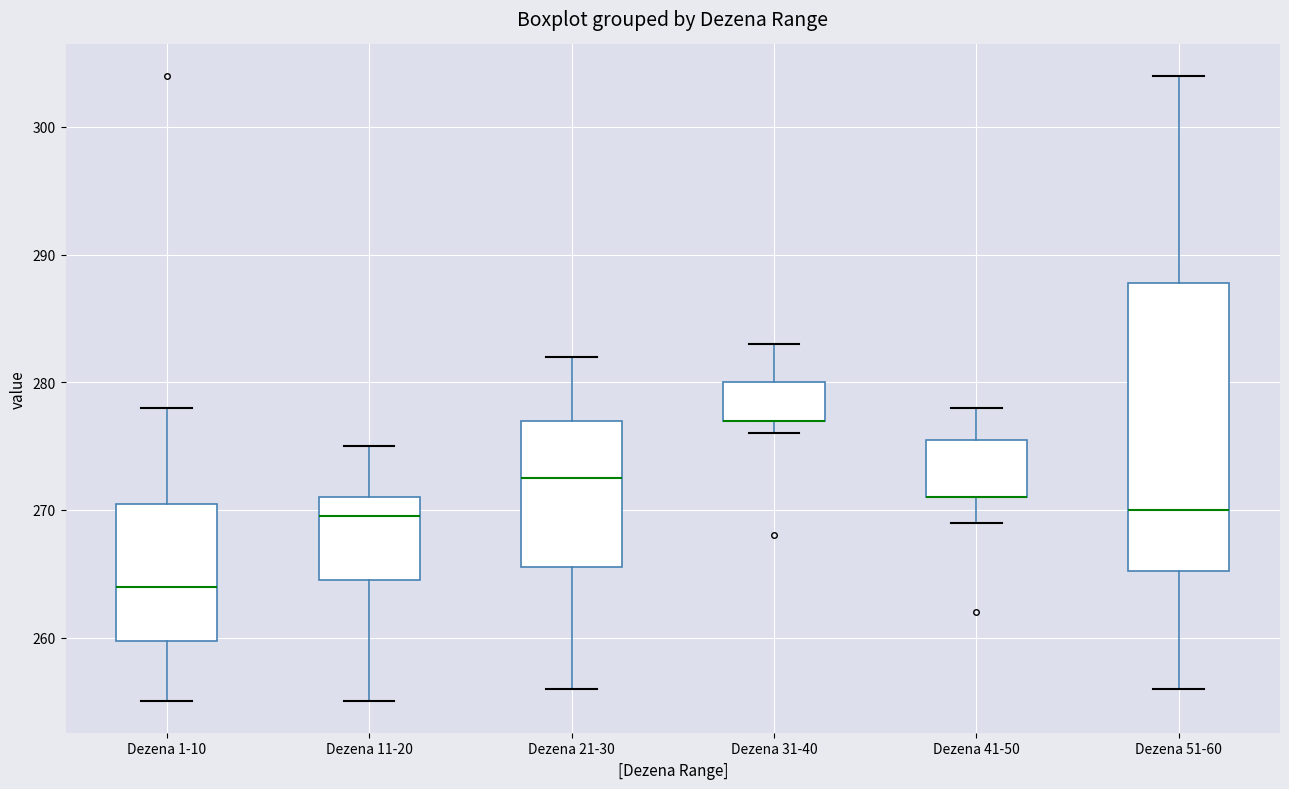

Reading left to right, transcribe this box plot: for each box, give where its median line is, the range the box spans, and where its two whiskers end, as read against the y-axis. The values are not printed on the chart, so give them approximately, as read against the axis.

Dezena 1-10: median 264, box 260 to 271, whiskers 255 to 278
Dezena 11-20: median 270, box 265 to 271, whiskers 255 to 275
Dezena 21-30: median 273, box 266 to 277, whiskers 256 to 282
Dezena 31-40: median 277 (drawn on the box's lower edge), box 277 to 280, whiskers 276 to 283
Dezena 41-50: median 271 (drawn on the box's lower edge), box 271 to 276, whiskers 269 to 278
Dezena 51-60: median 270, box 265 to 288, whiskers 256 to 304